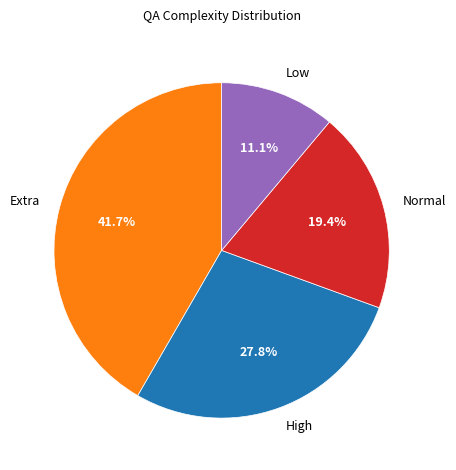

Is there any slice that represents more than half of the pie?

No